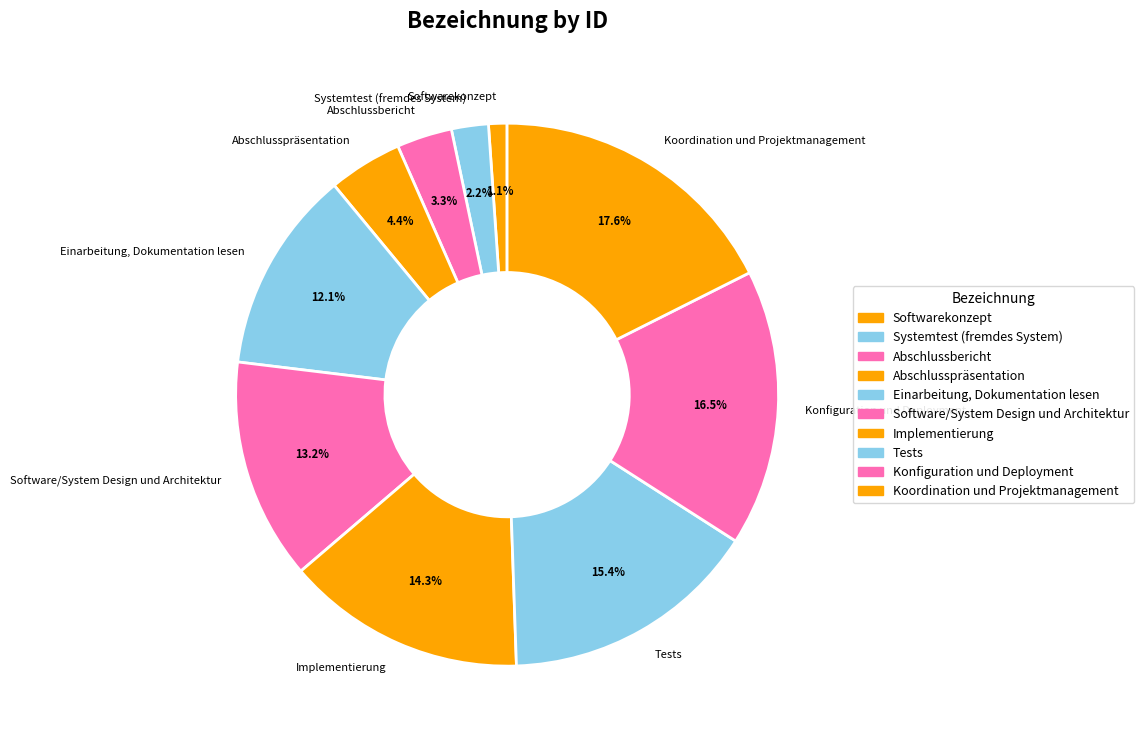

Which category has the biggest portion of the pie?

Koordination und Projektmanagement